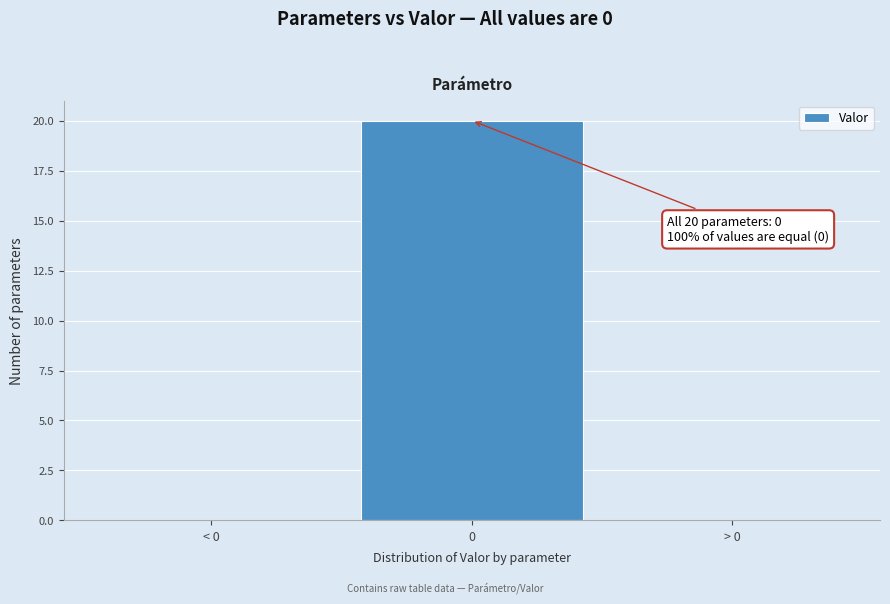

True or false: the data shows 7 at < 0.

False